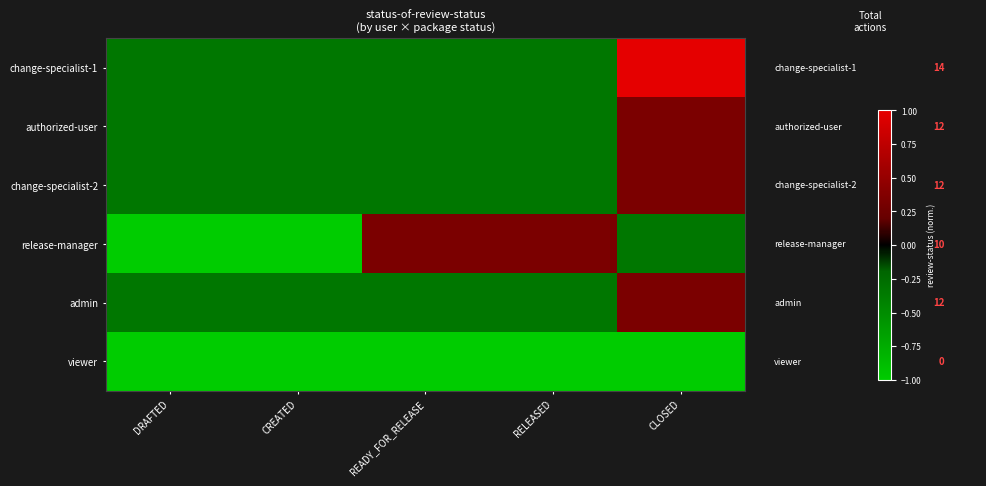

How many categories are shown in the chart?

5